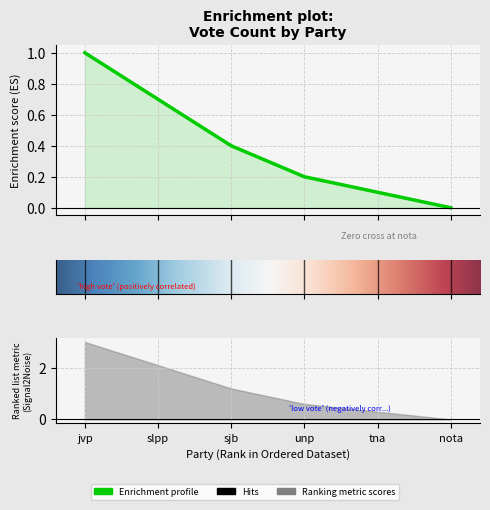

What is the label of the 3rd point from the right?

unp